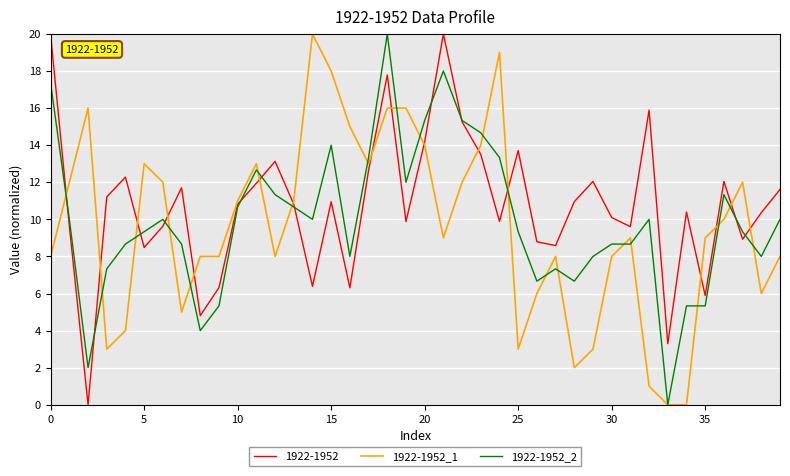

What is the highest value of the 1922-1952_2 series?

20.0